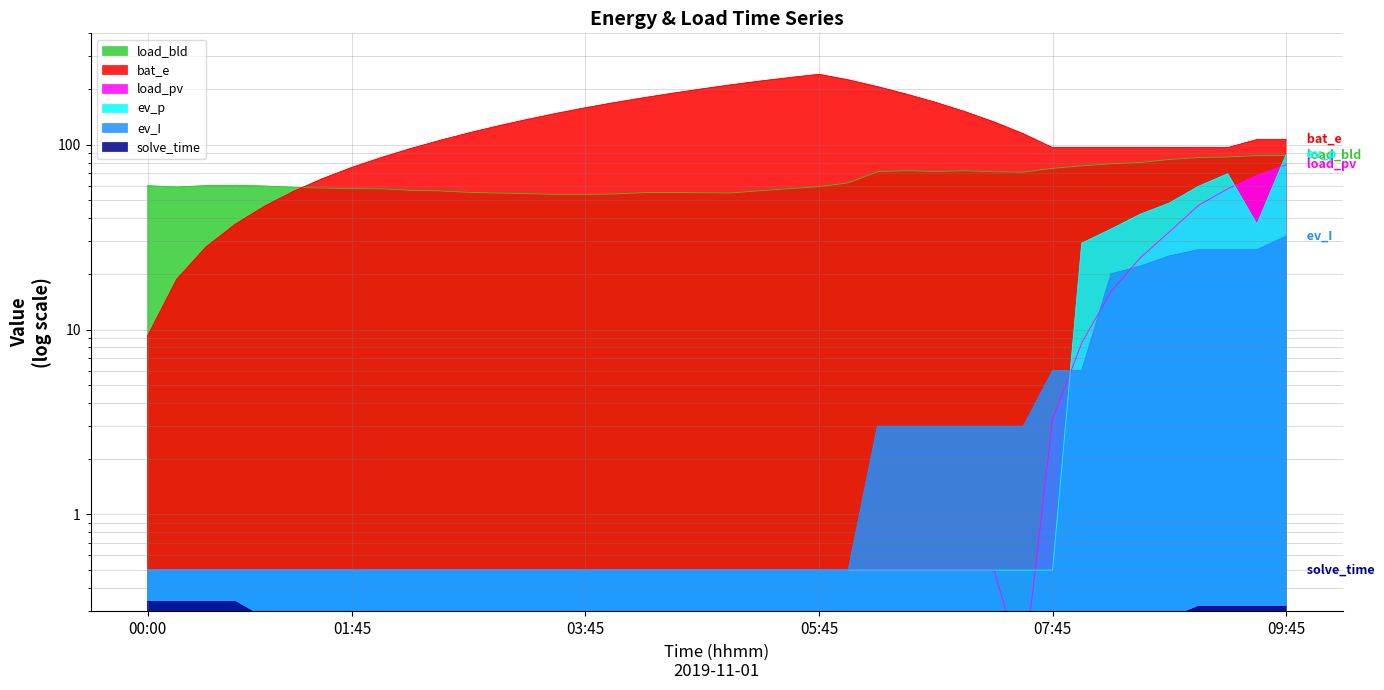

What is the difference between the load_bld values at 00:15 and 06:00?

3.2